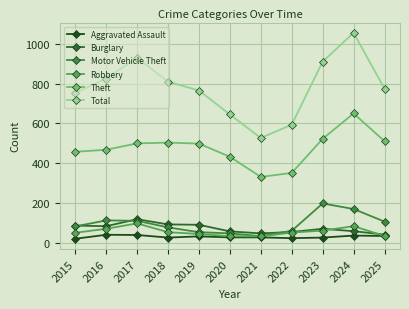

Count the number of data series in this chart.

6